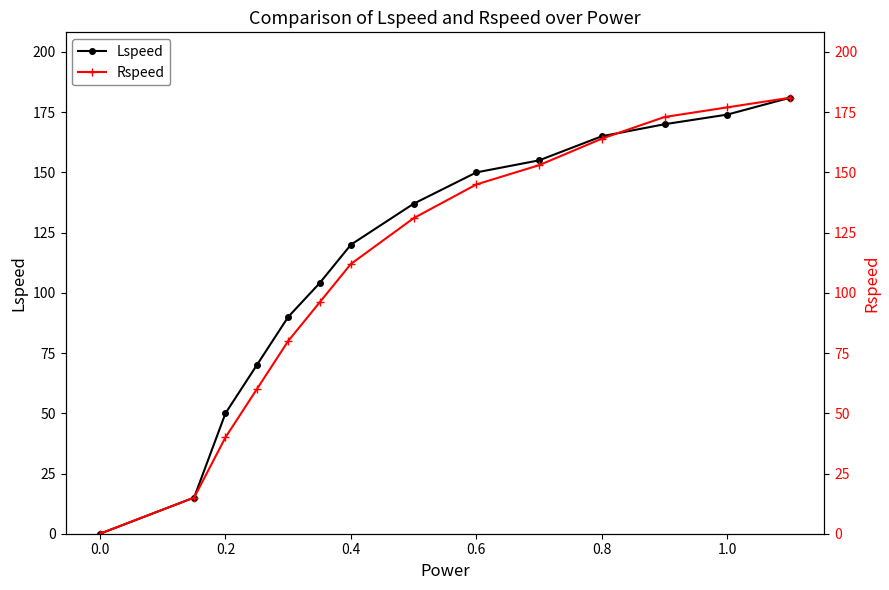

True or false: Lspeed has more than 2 points higher than both neighbors.

False